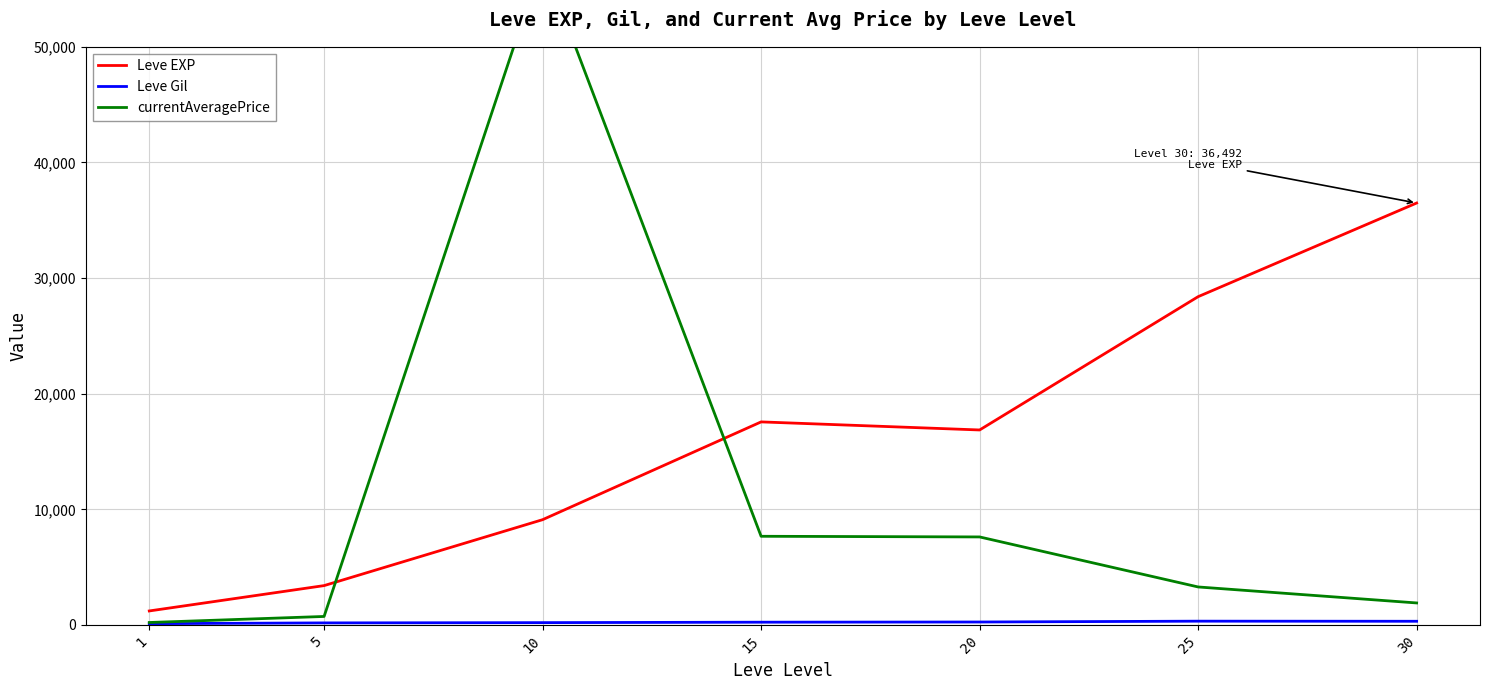

Between 1 and 5, which series saw the biggest shift?

Leve EXP